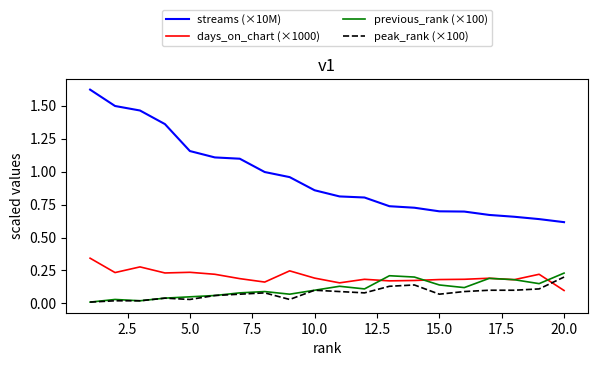

Which series has the widest spread of values?

streams (×10M)